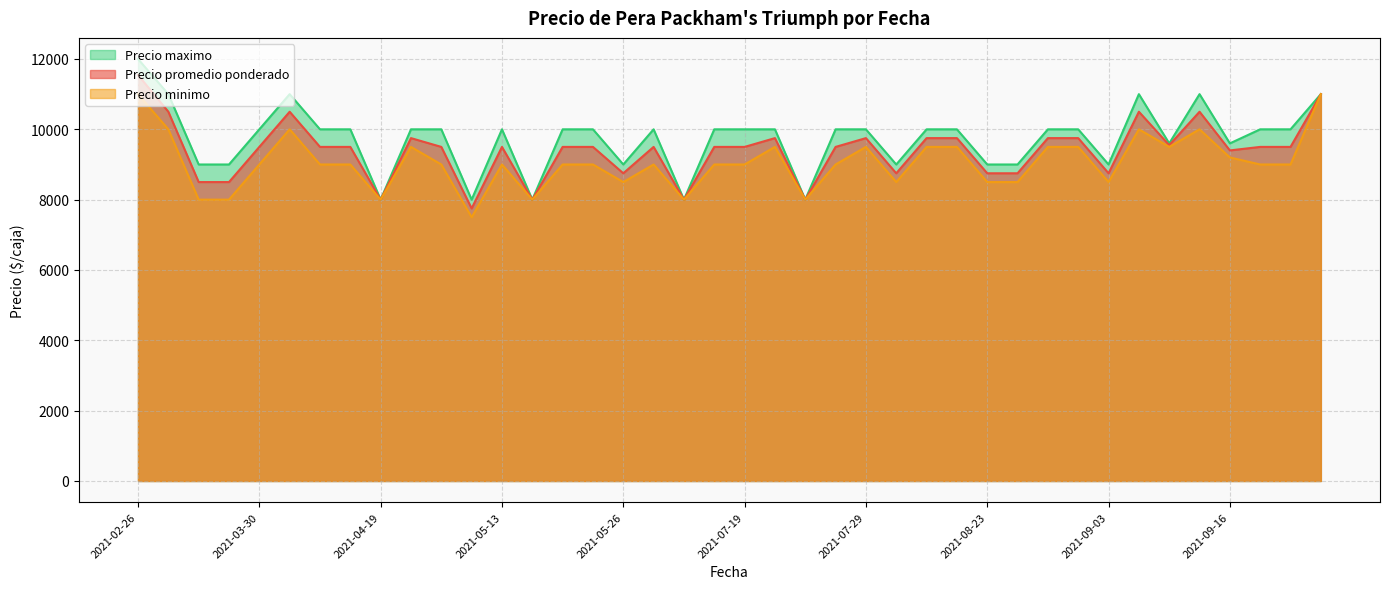

At which label does Precio minimo first exceed 9000?

2021-02-26